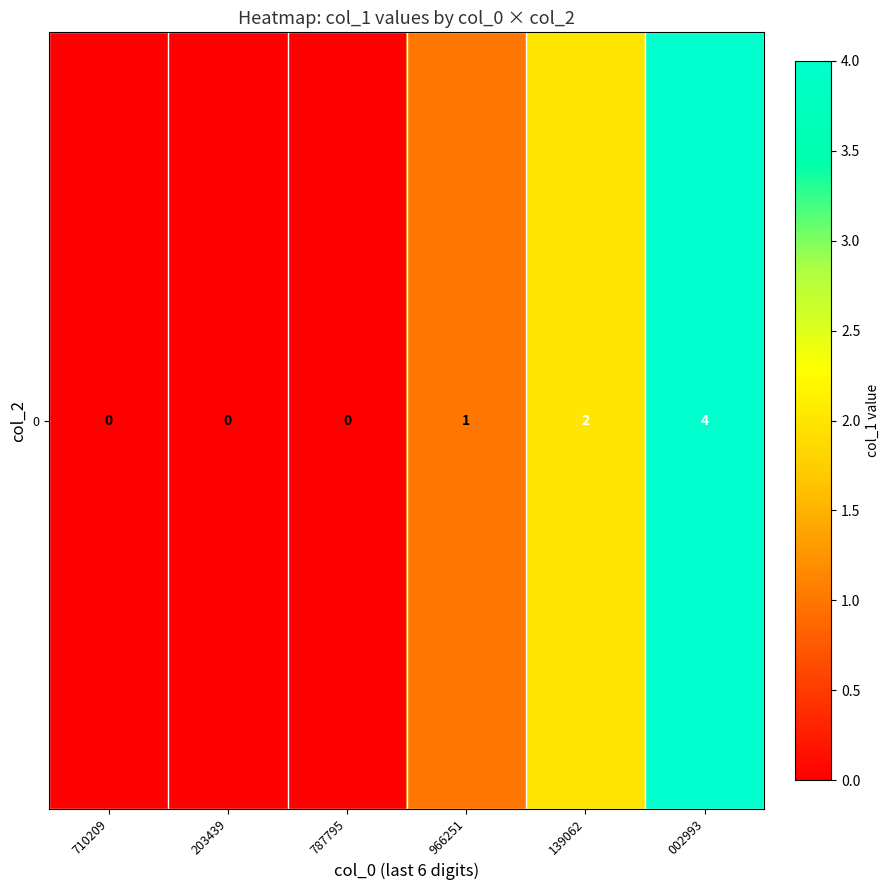

What is the average value?

1